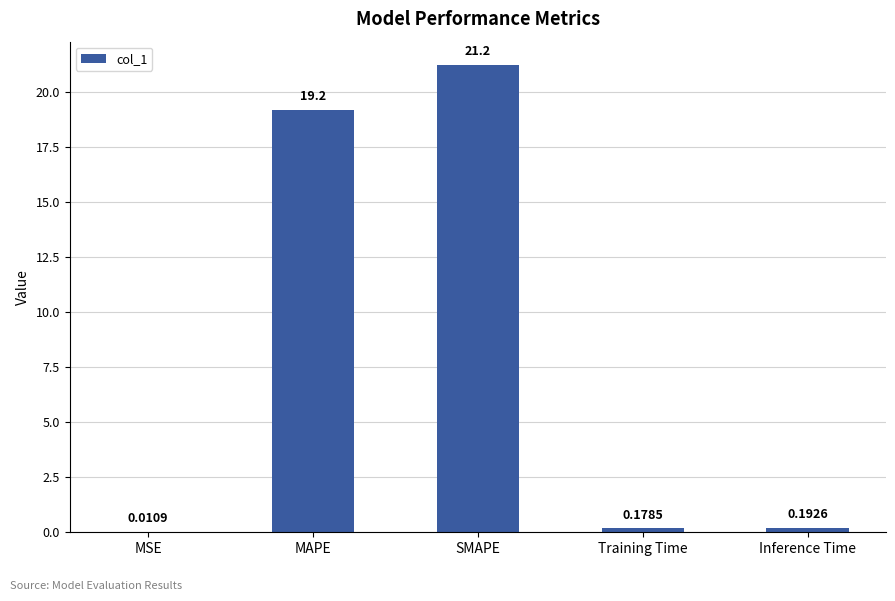

What is the sum of all values?

40.8